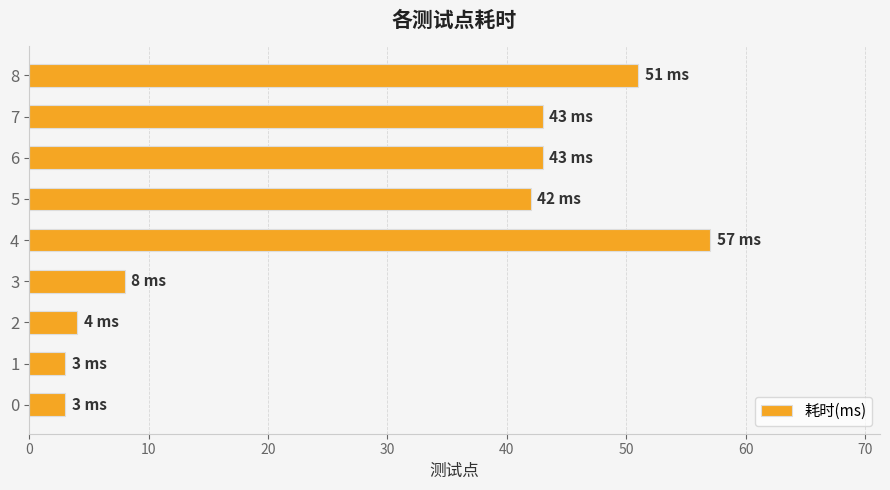

At which category does the chart reach its peak across all series?

4